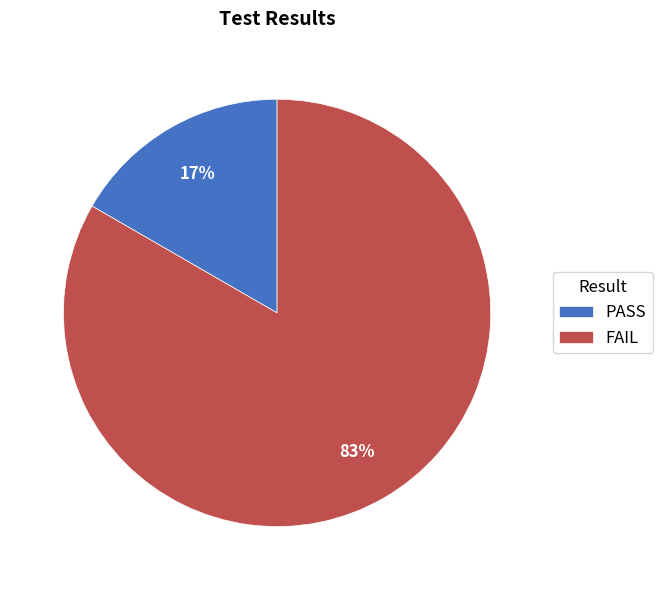

Is there any slice that represents more than half of the pie?

Yes